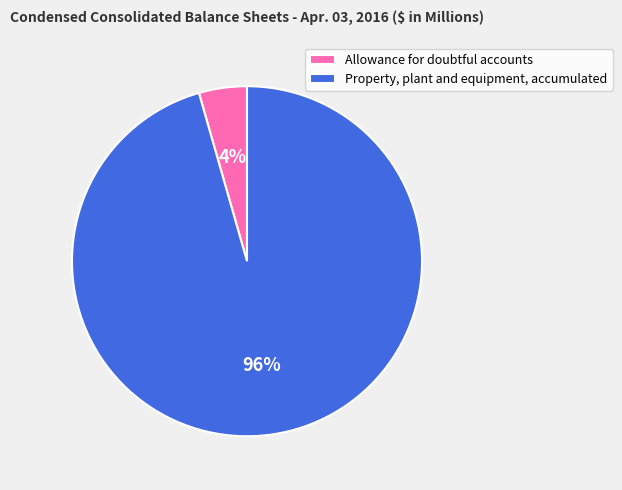

The Allowance for doubtful accounts slice represents 4% of the pie. True or false?

True